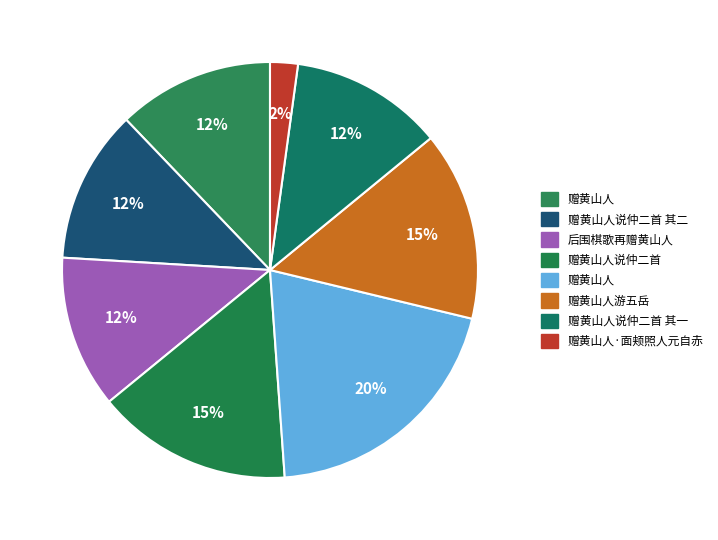

Count the number of slices in the pie.

8